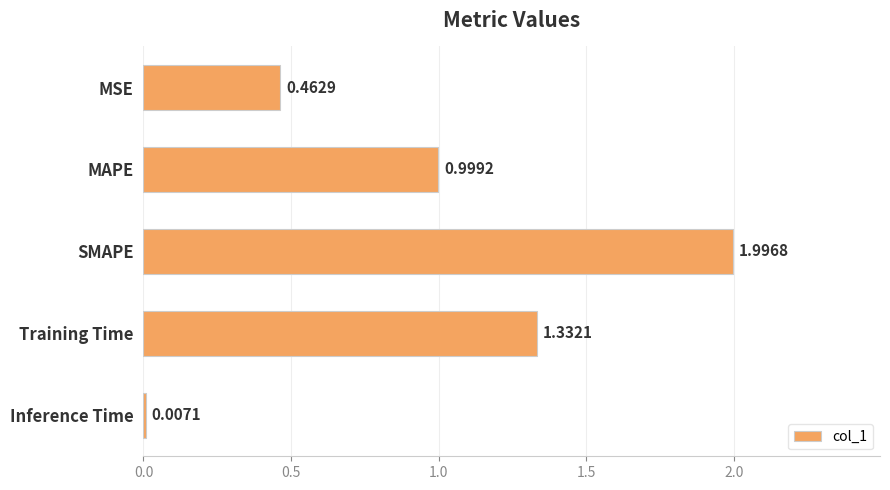

Which has a higher value, SMAPE or MAPE?

SMAPE